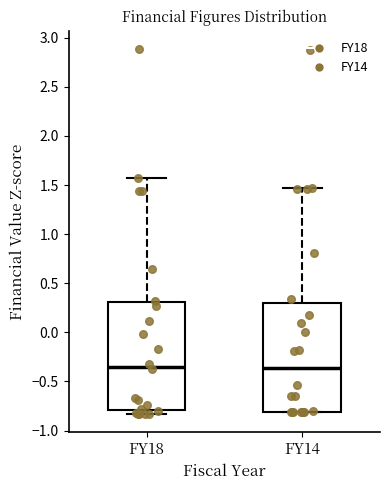

Where is the lower edge of the box for FY14 on the y-axis? The values are not printed on the chart, so give them approximately, as read against the axis.

-0.80